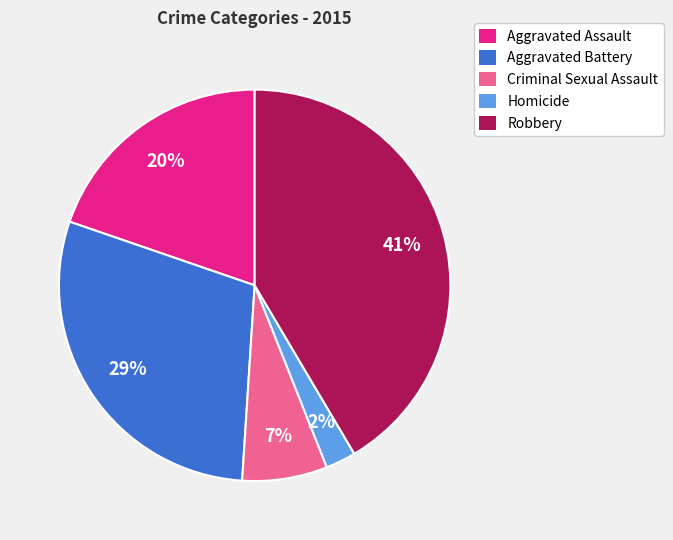

To the nearest percent, what is the average slice percentage?

20%